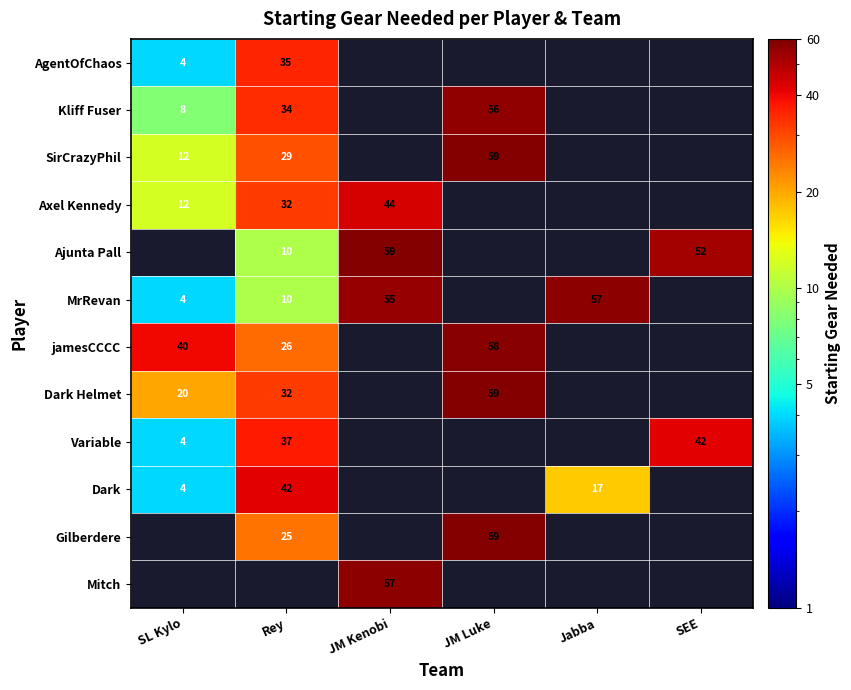

The value of Axel Kennedy at Rey is 17.7. True or false?

False